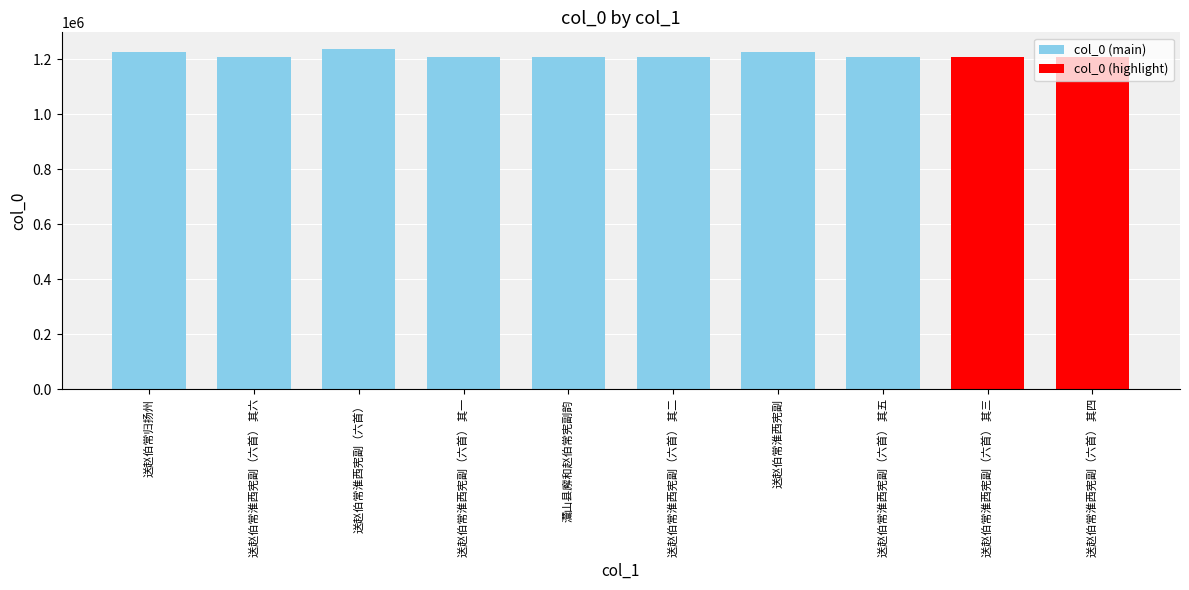

What is the ratio of the value at 送赵伯常淮西宪副（六首） to the value at 送赵伯常归扬州?

1.0